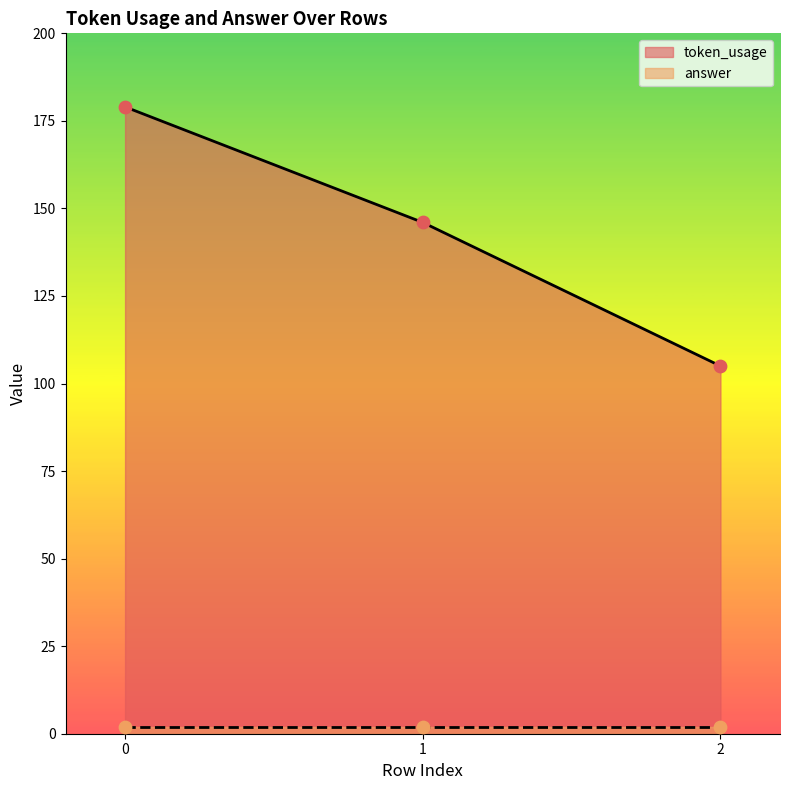

Approximately how many times larger is the value at 2 compared to 0?

0.6